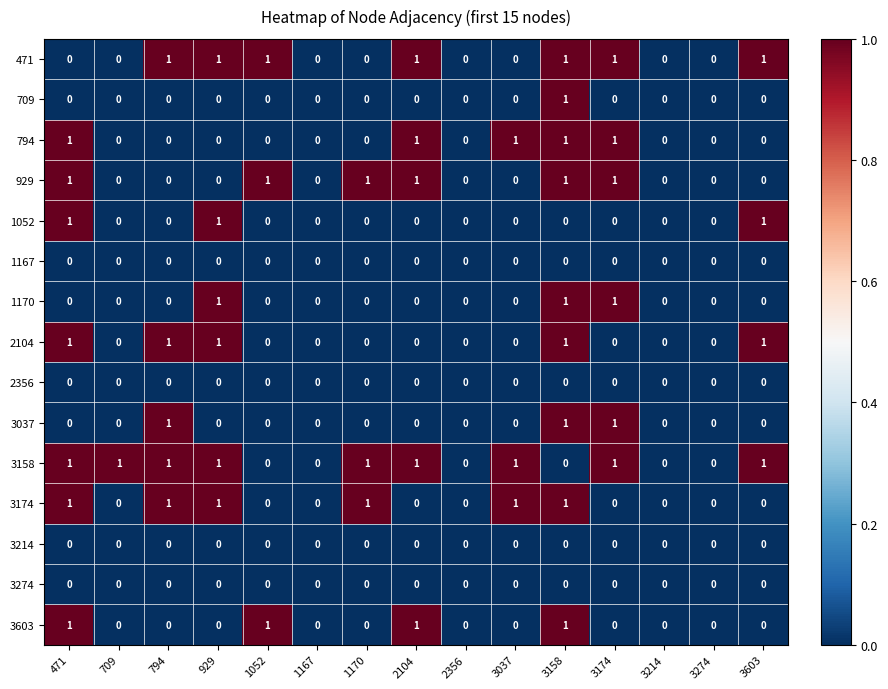

How many 2104 values are between 0 and 1?

15